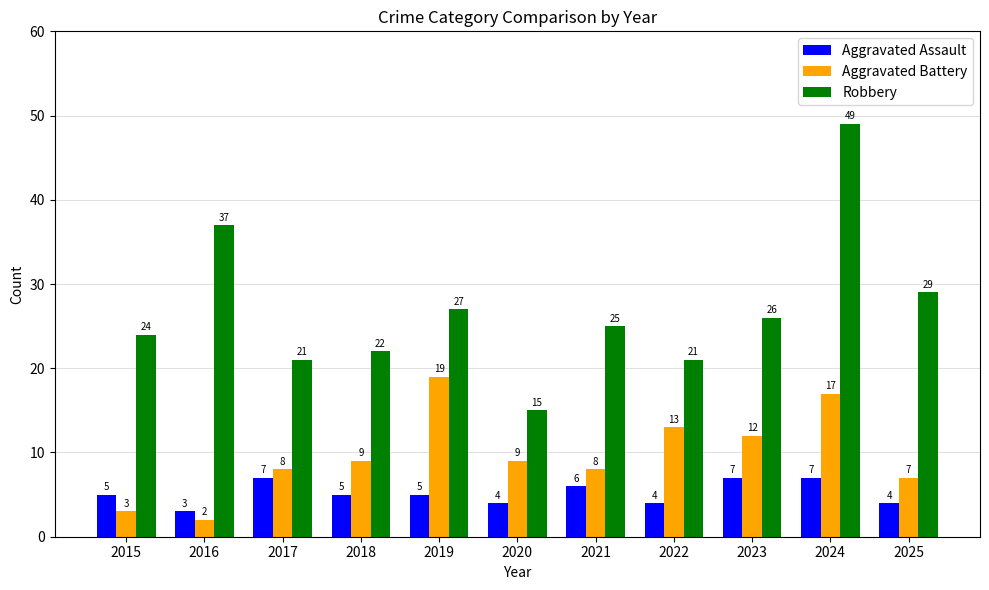

The Aggravated Battery series shows 3 at 2025. True or false?

False